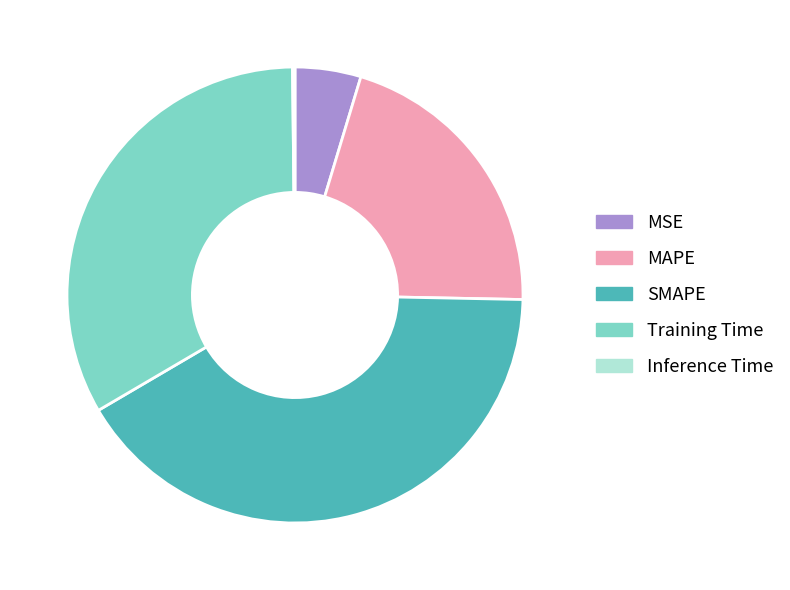

What is the largest slice in the pie chart?

SMAPE